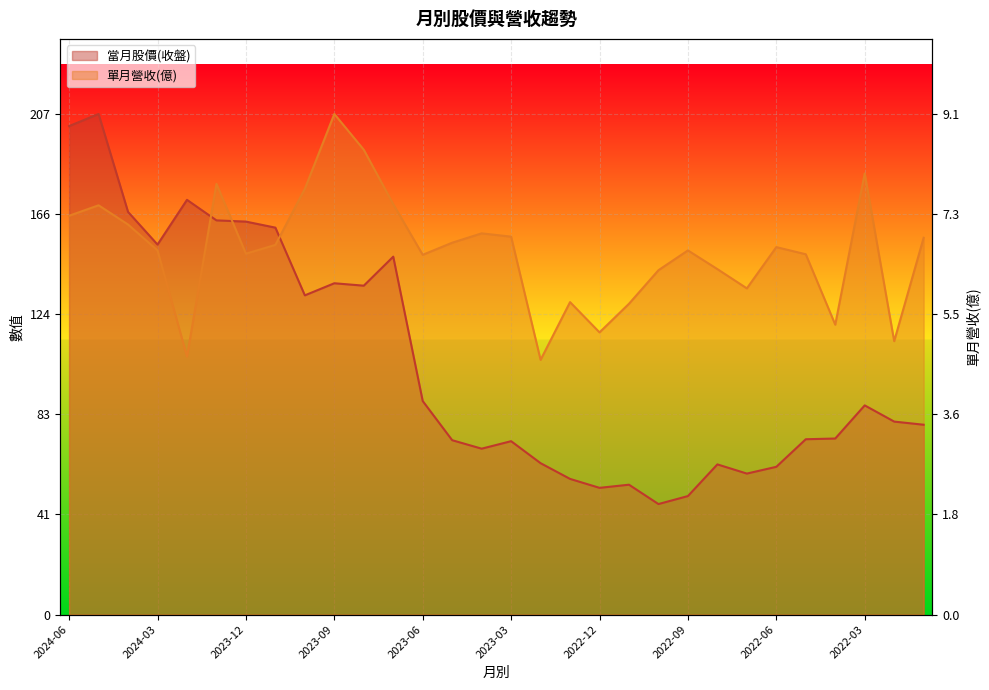

Where does the 當月股價(收盤) series first go above 79?

2024-06